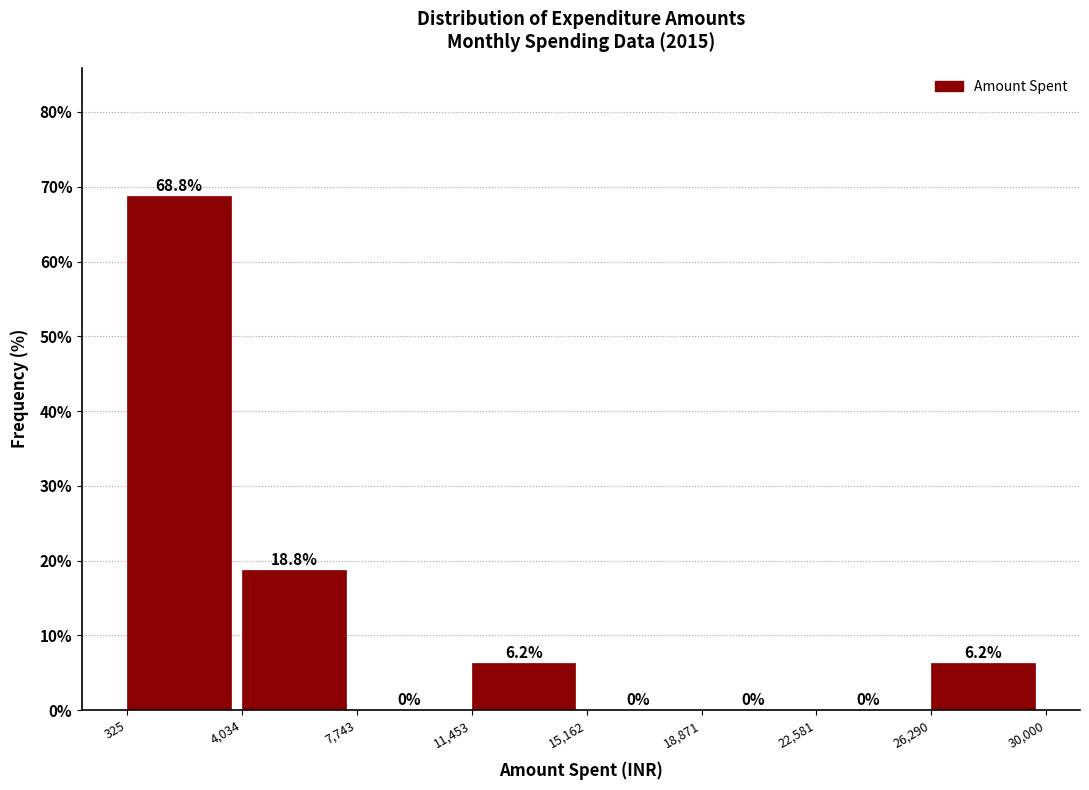

Which range on the x-axis has the tallest bar?

325 to 4,034